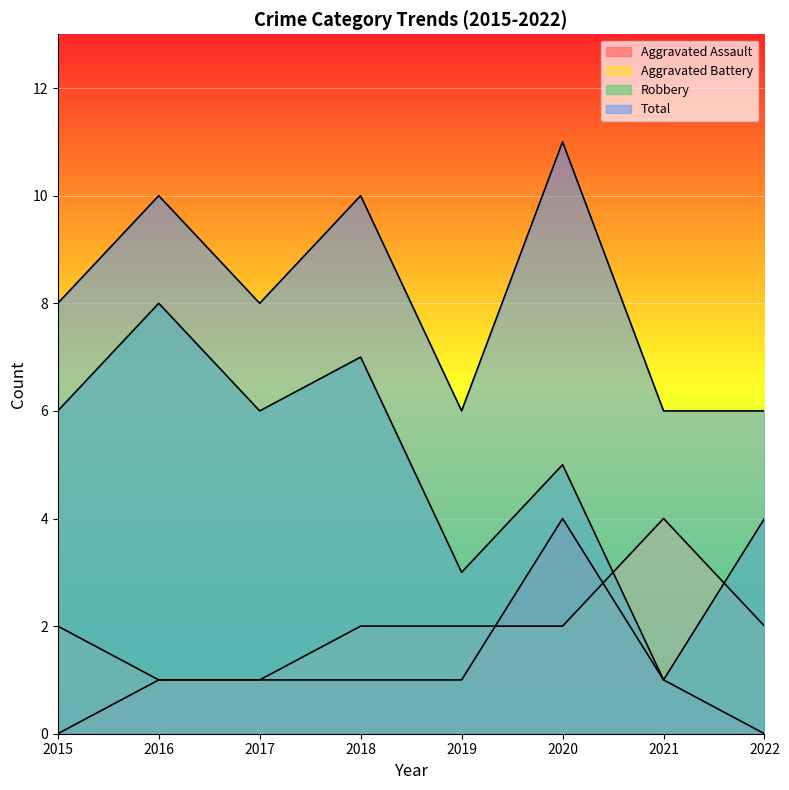

What is the total value across all series at 2021?

12